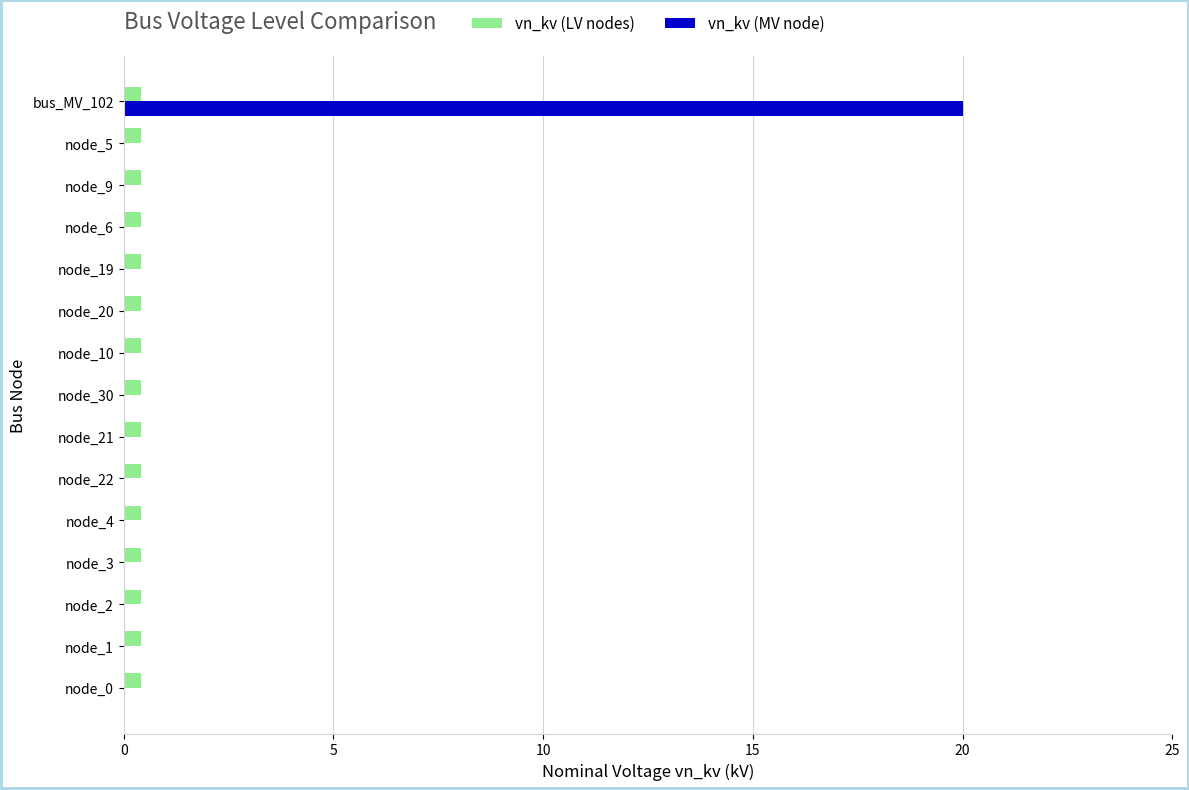

The vn_kv (LV nodes) series shows 0.4 at node_20. True or false?

True